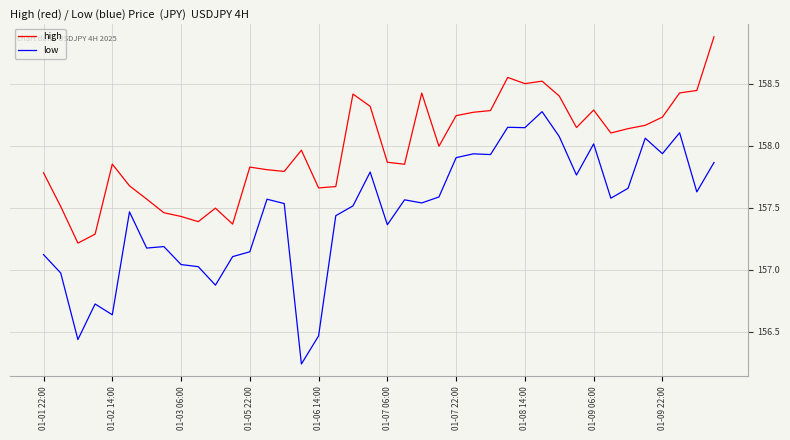

True or false: low and high intersect in this chart.

False